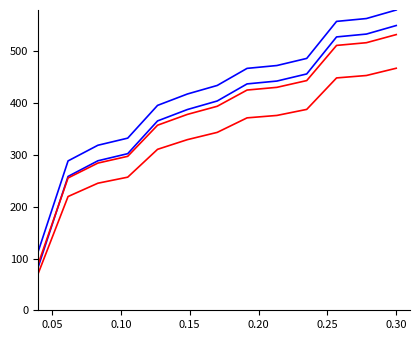

What is the maximum value shown in the chart?

580.0